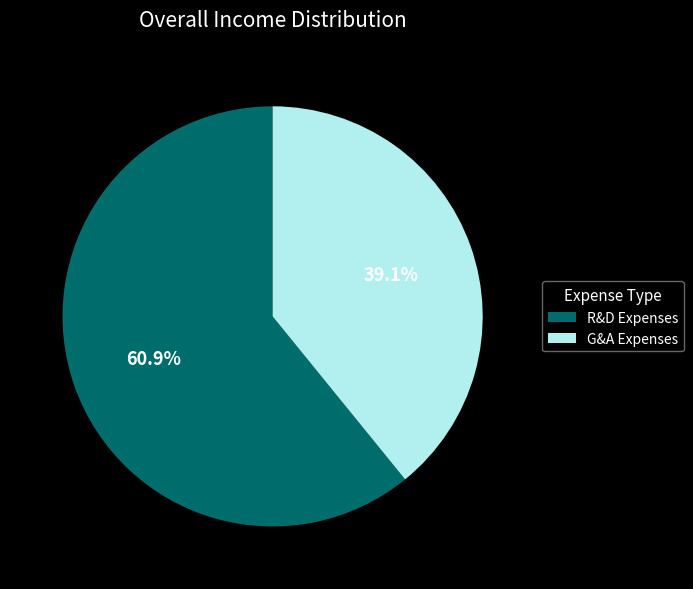

To the nearest percent, what is the difference between the largest and smallest slice percentages?

22%